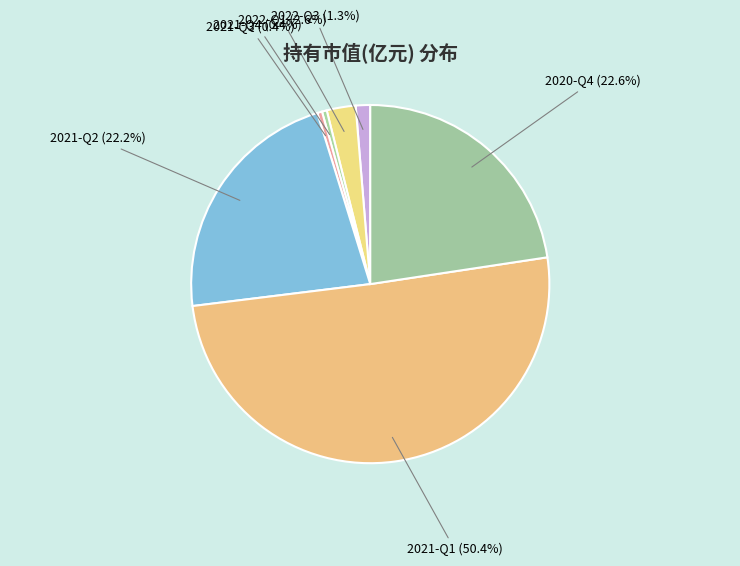

What portion of the pie excludes 2022-Q3?

98.7%